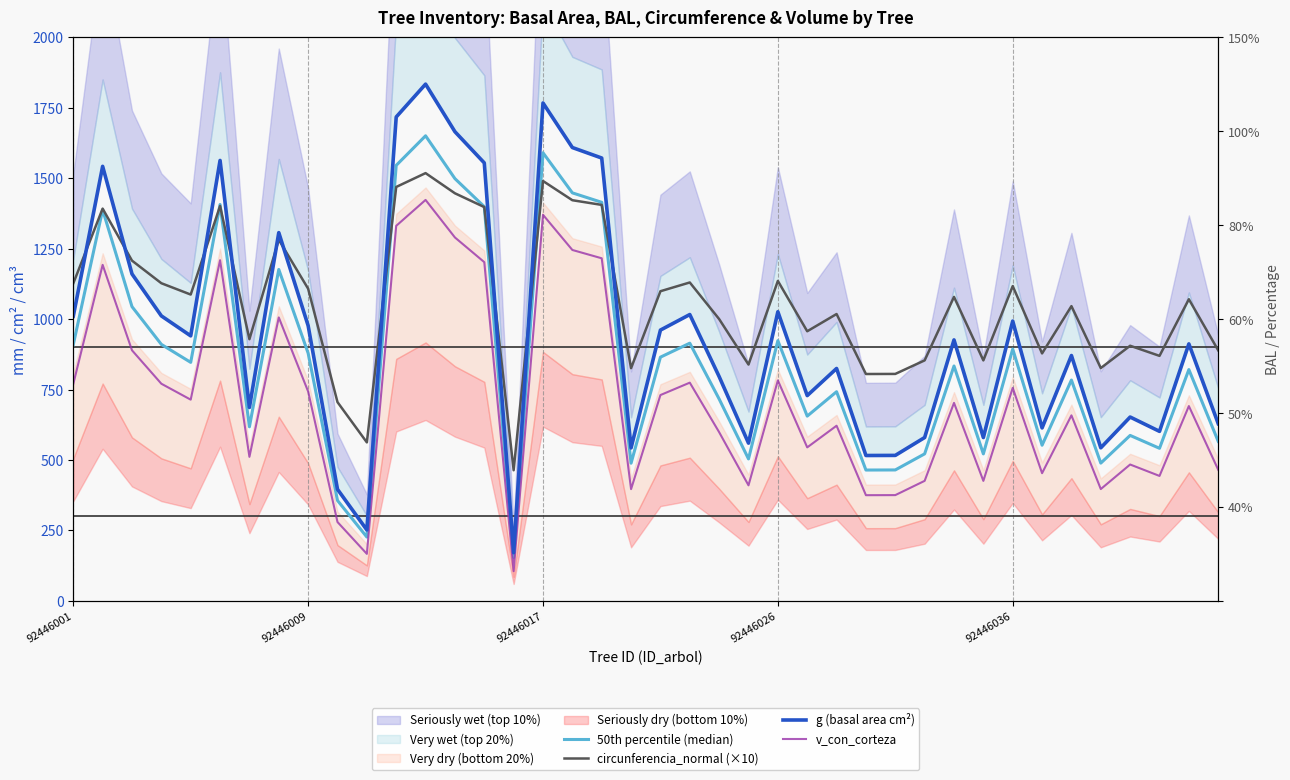

At 20, list the series in order from smallest to largest.

v_con_corteza, 50th percentile (median), g (basal area cm²), circunferencia_normal (×10)